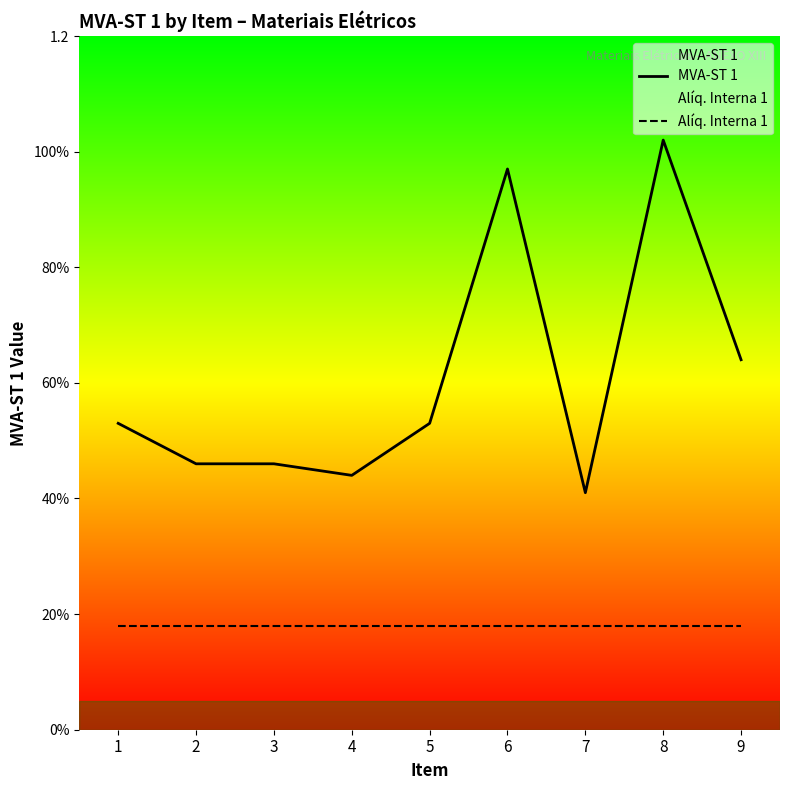

Which series has the largest total across all categories?

MVA-ST 1